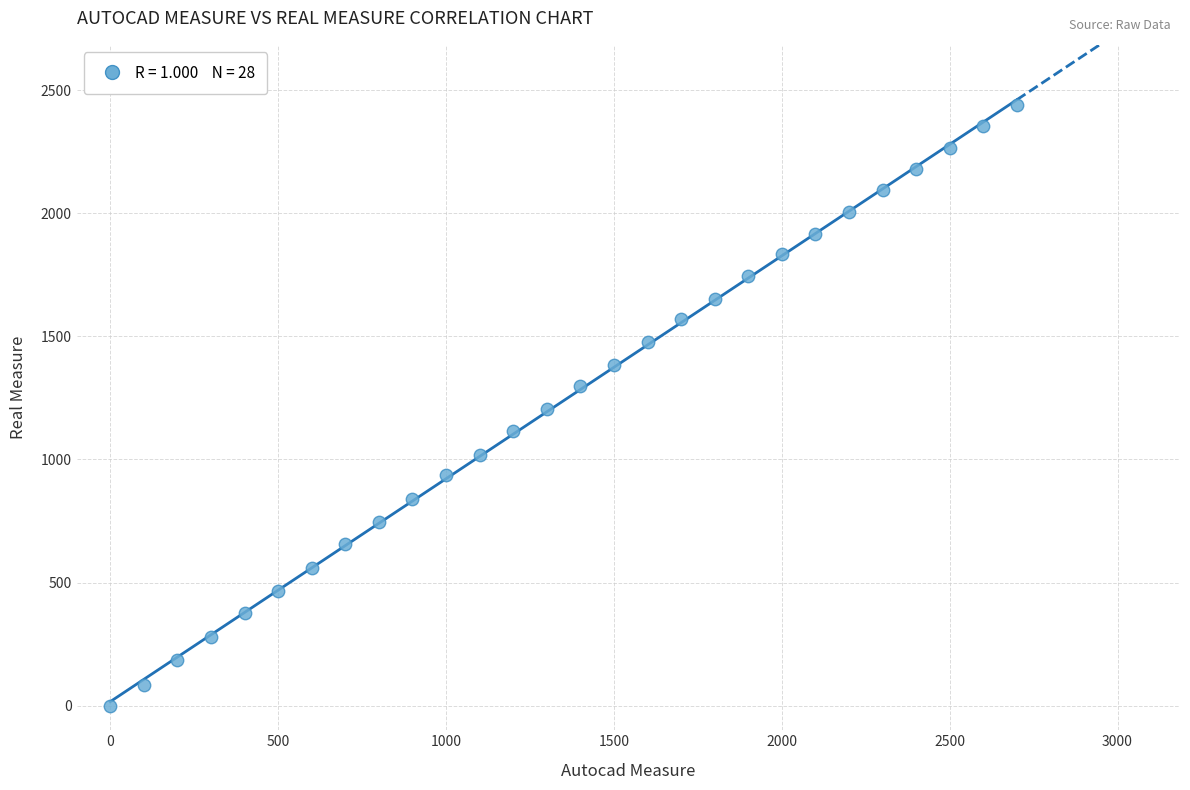

What is the range of X values (max minus min)?

2700